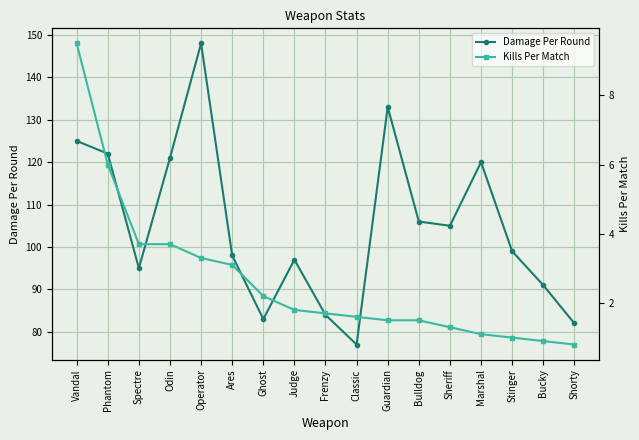

What is the highest value of the Kills Per Match series?

9.5